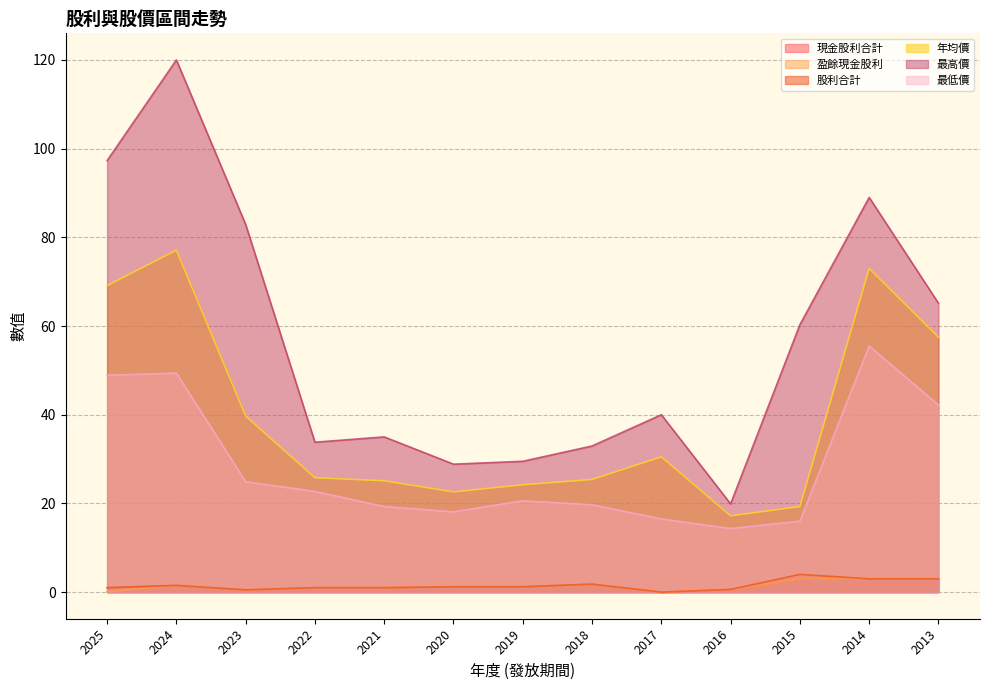

Does the chart have visible grid lines?

Yes